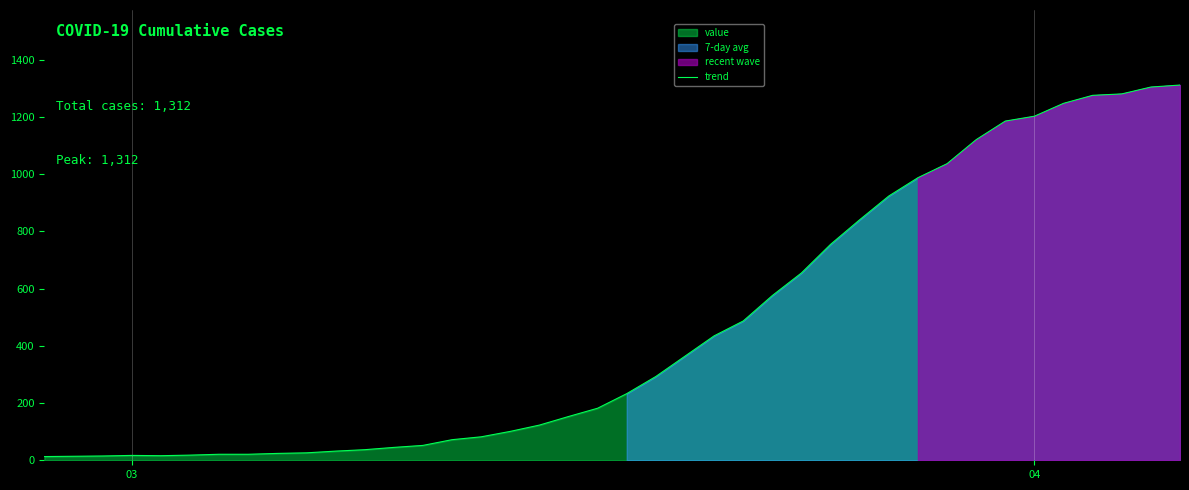

How many points are higher than both their immediate neighbors (excluding endpoints)?

1